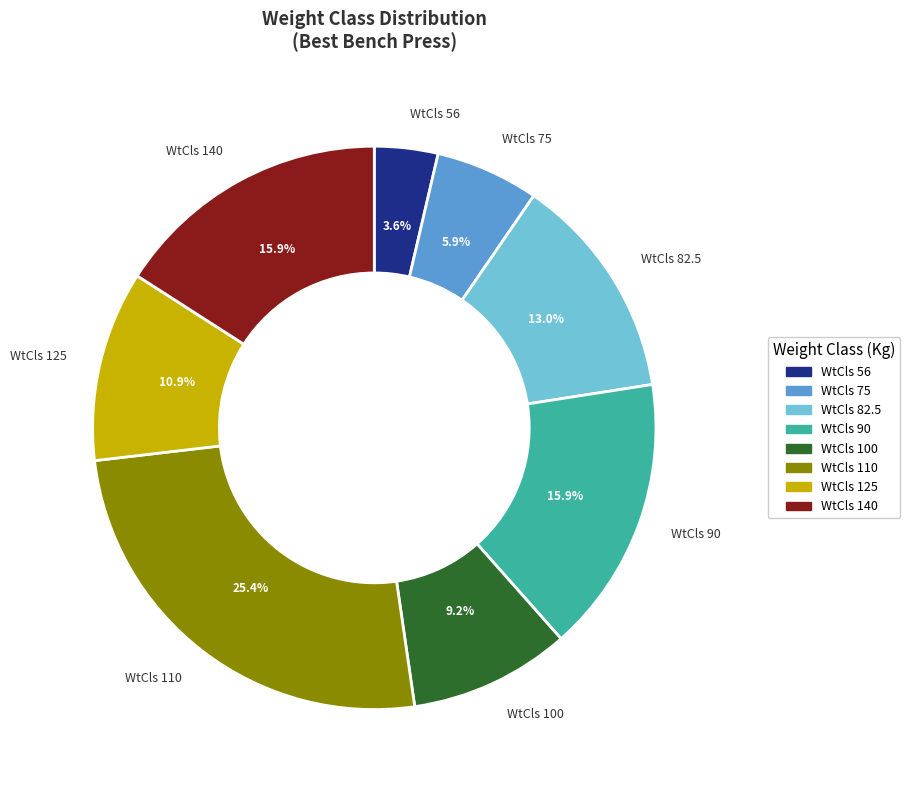

Is there a majority slice in this chart?

No